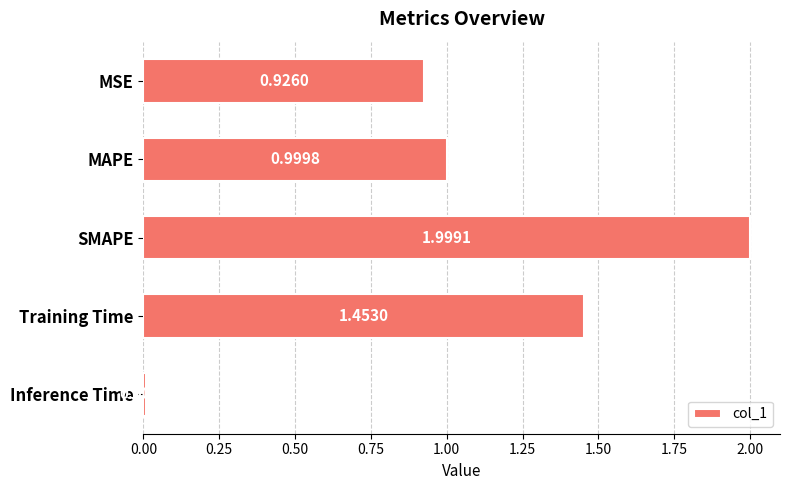

What is the difference between the maximum and second lowest values?

1.1